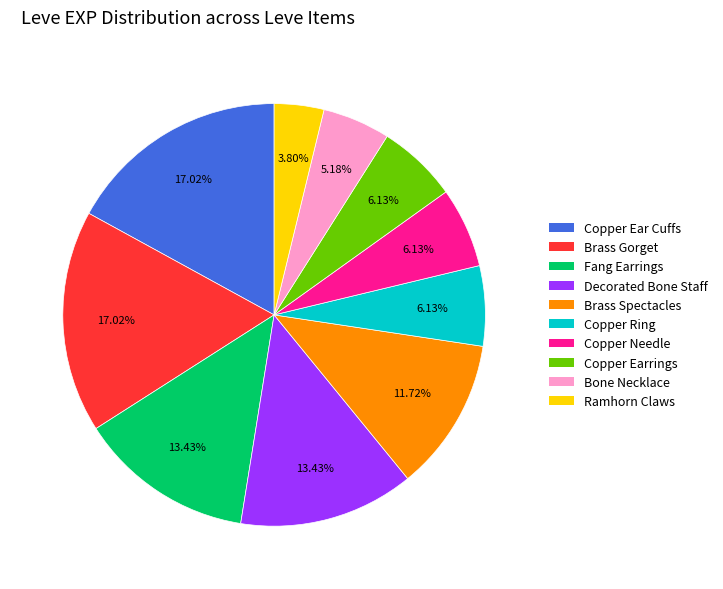

Does any single category account for the majority?

No